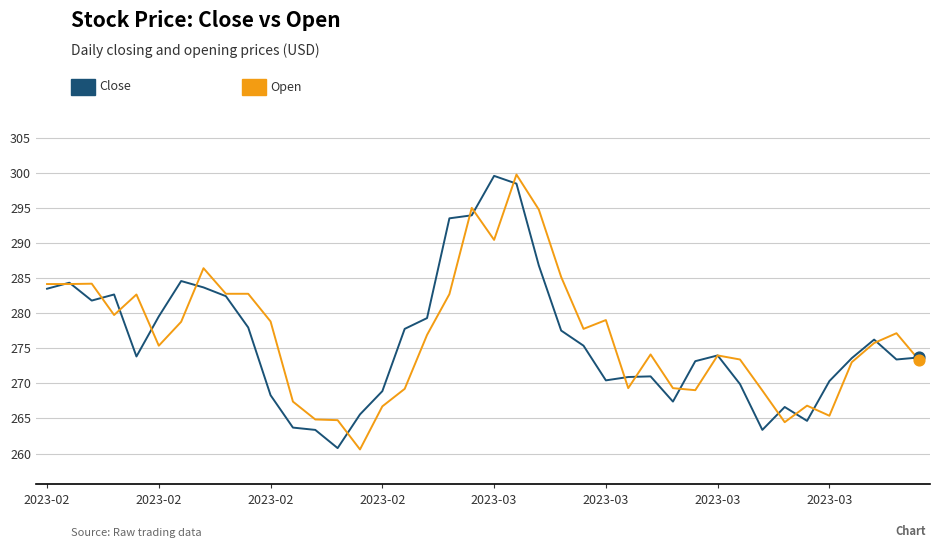

What is the minimum value shown in the chart?

260.6